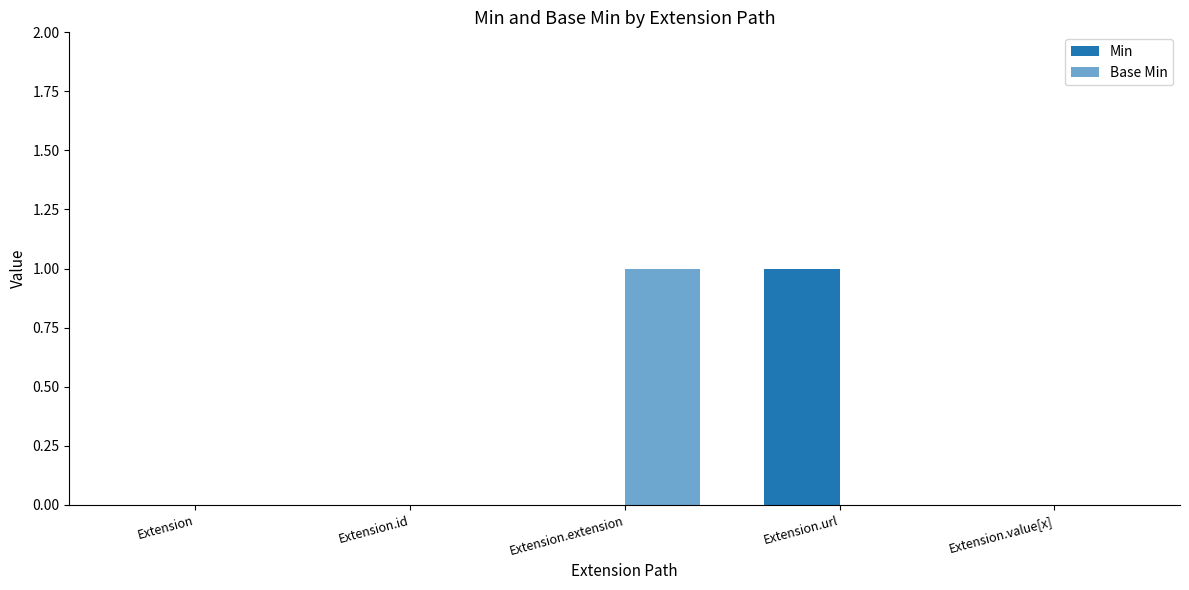

What position from the left is Extension.value[x]?

5